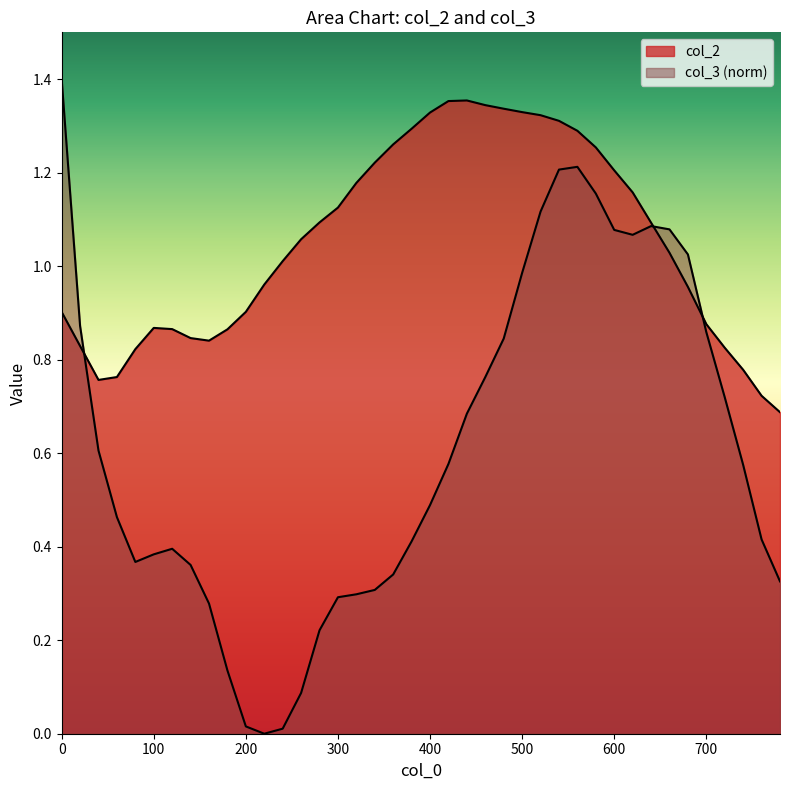

Between 740 and 140, which is larger?

140